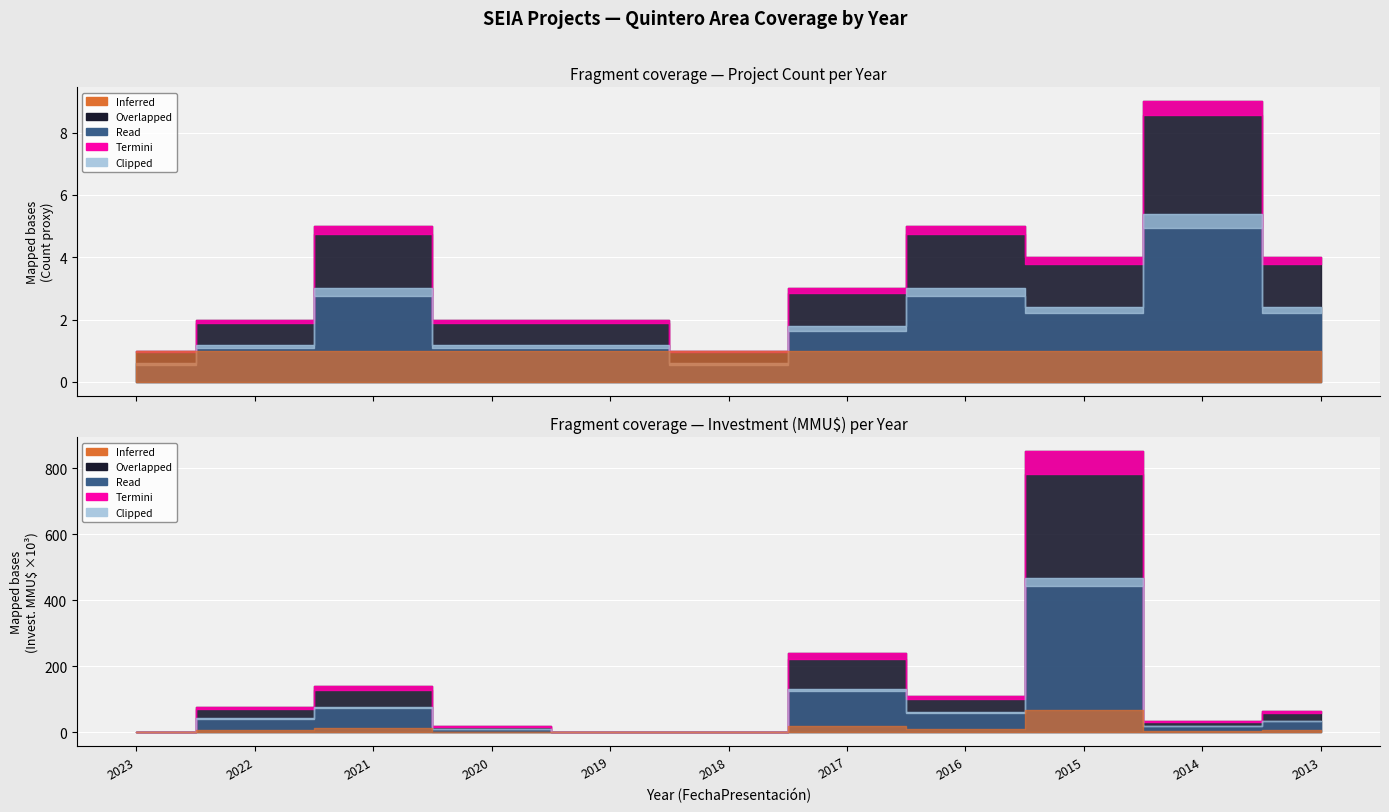

At which category does Count reach its first local peak?

2021